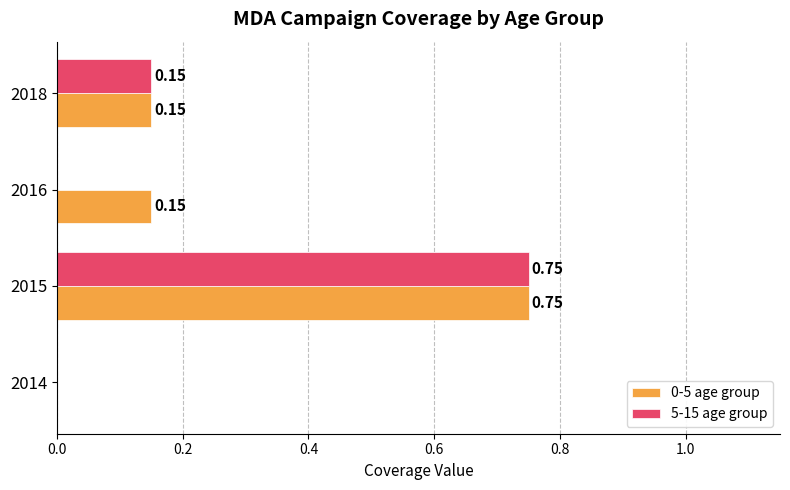

What is the sum of all 0-5 age group values?

1.1